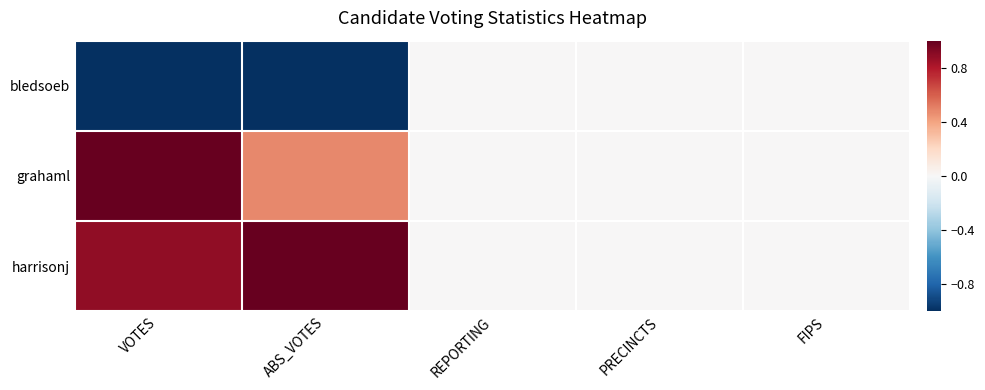

Reading left to right, what are all the values shown in this chart?

bledsoeb: VOTES=-1.0	ABS_VOTES=-1.0	REPORTING=0.0	PRECINCTS=0.0	FIPS=0.0
grahaml: VOTES=1.0	ABS_VOTES=0.5	REPORTING=0.0	PRECINCTS=0.0	FIPS=0.0
harrisonj: VOTES=0.9	ABS_VOTES=1.0	REPORTING=0.0	PRECINCTS=0.0	FIPS=0.0